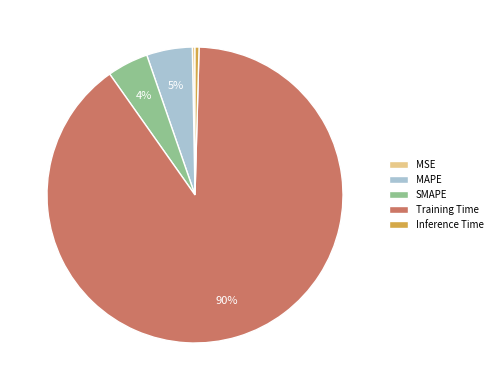

Which category accounts for the majority?

Training Time